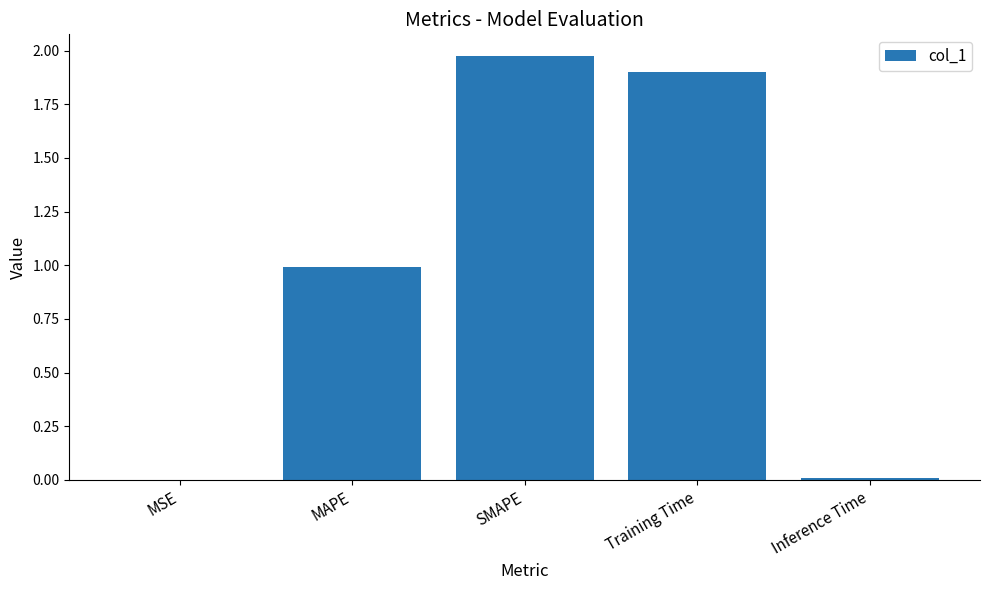

Is it true that the value at SMAPE is 2.6?

False